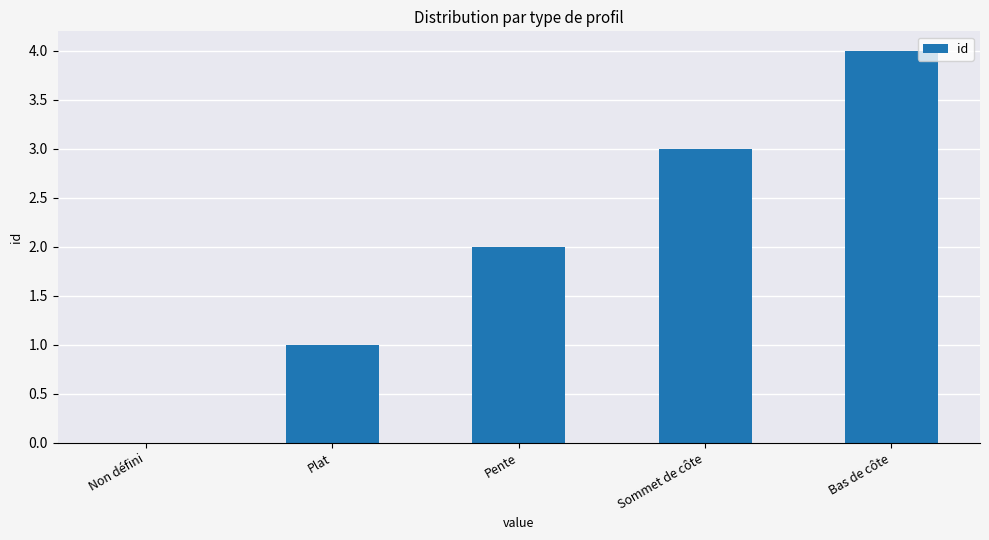

Which has a higher value, Sommet de côte or Bas de côte?

Bas de côte